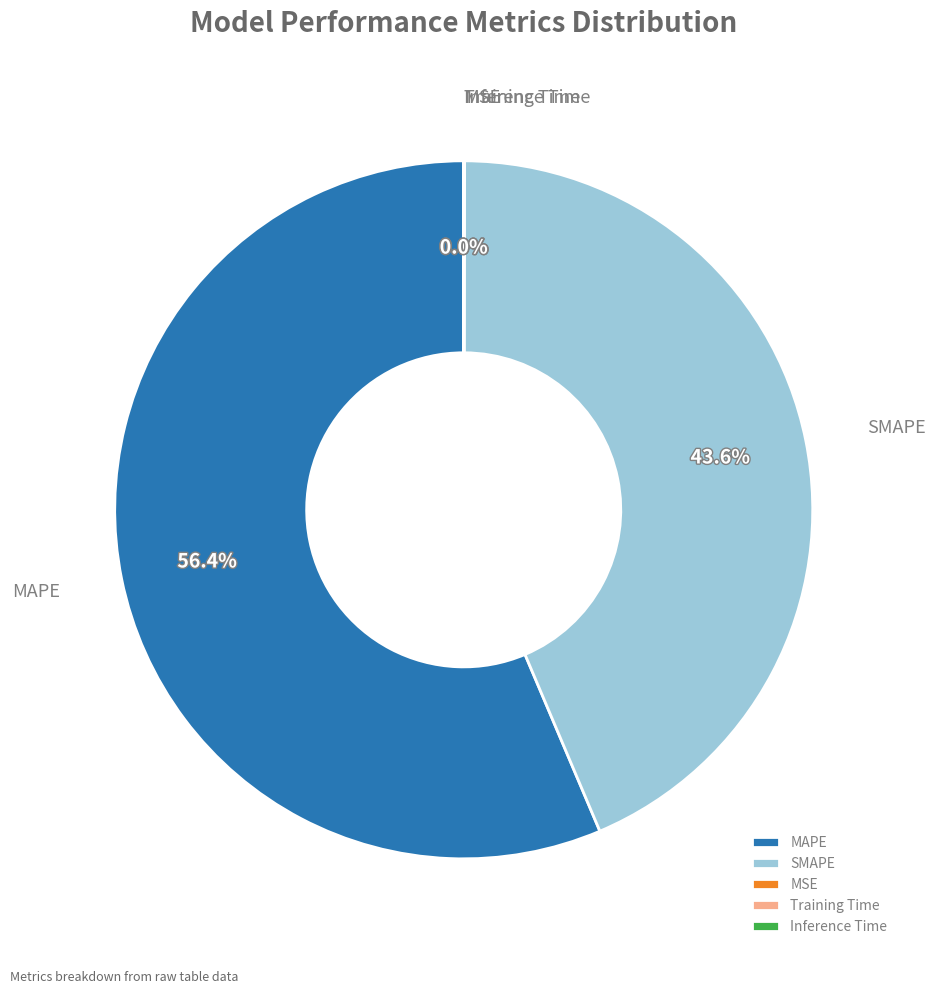

To the nearest percent, what is the average slice percentage?

20%